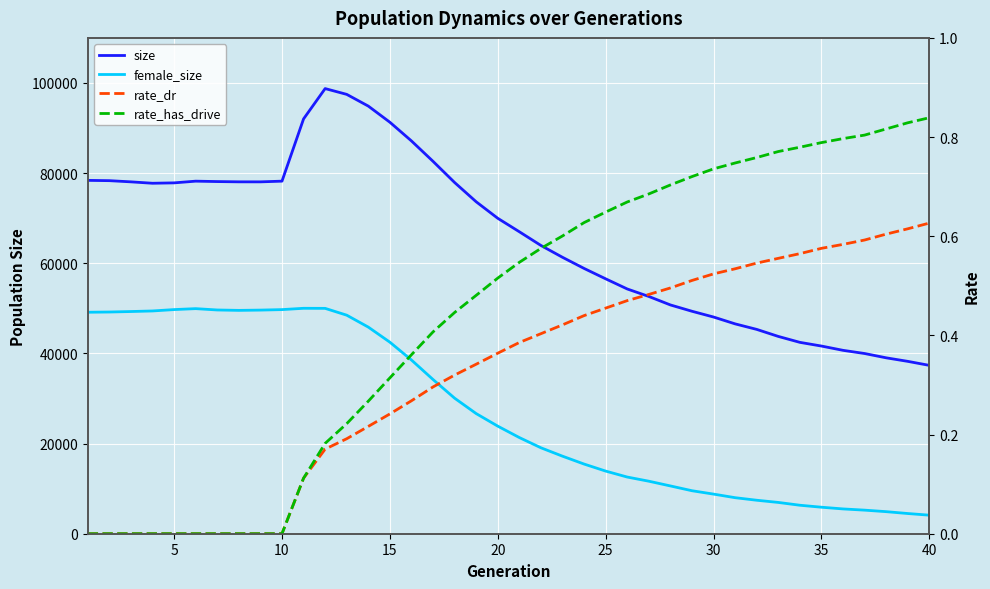

Is the value of female_size at 36 greater than the value of rate_dr at 5?

Yes